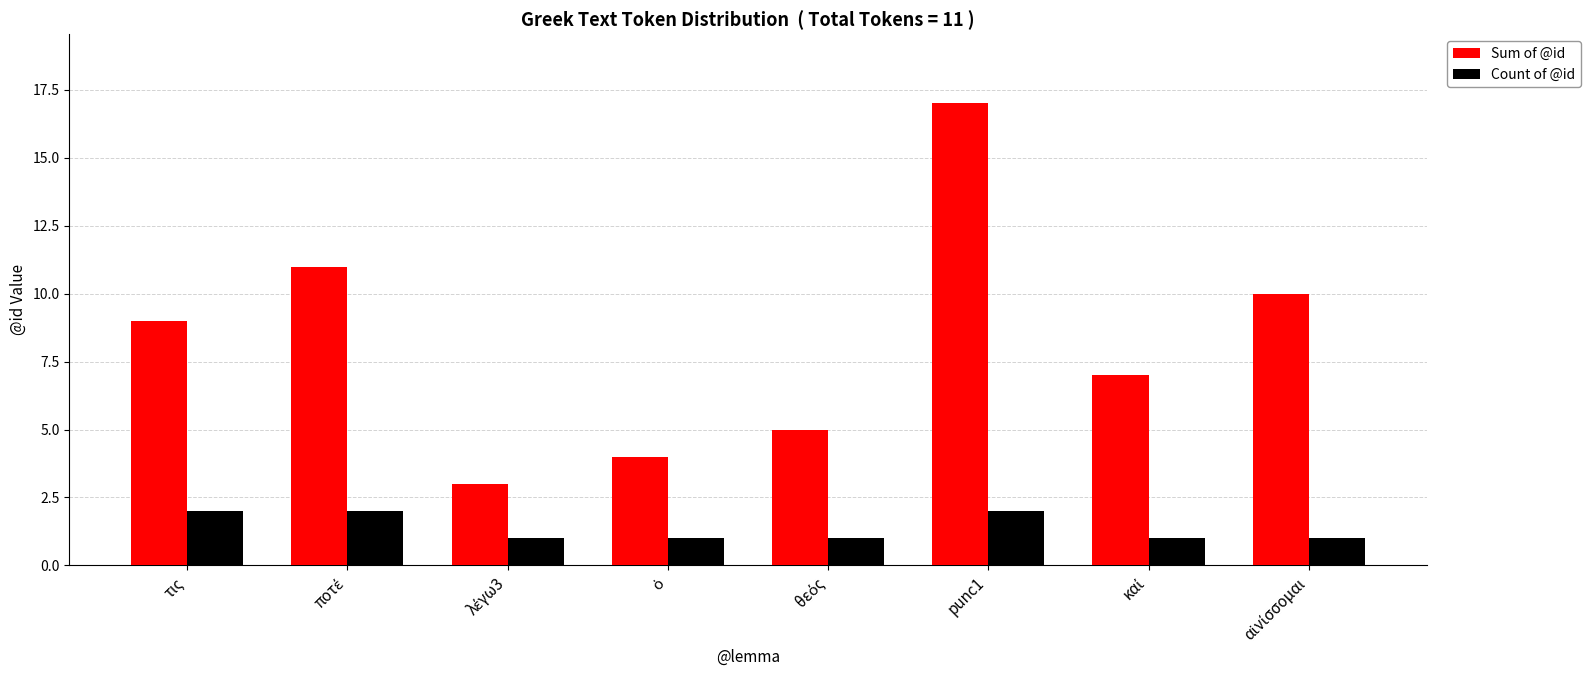

How many bars are there in total?

16